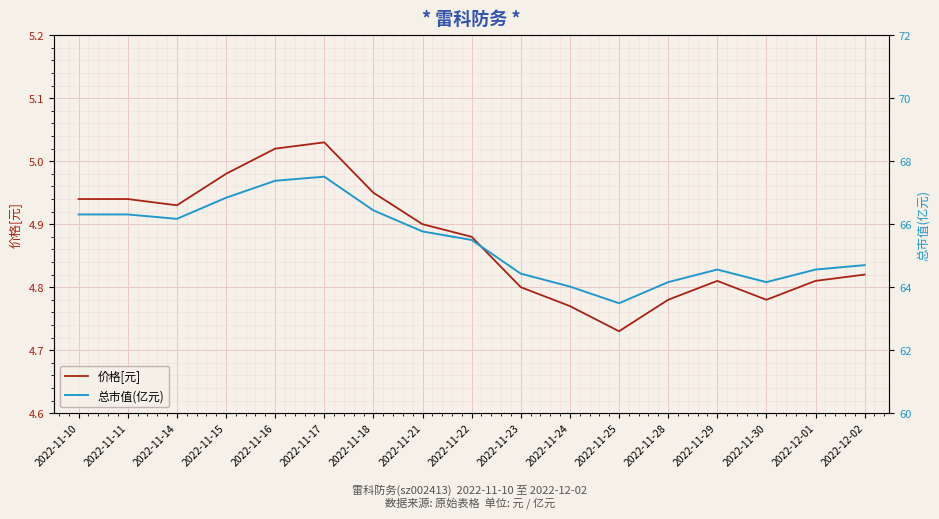

Reading right to left, transcribe all the data shown in this chart.

价格[元]: 4.8	4.8	4.8	4.8	4.8	4.7	4.8	4.8	4.9	4.9	5.0	5.0	5.0	5.0	4.9	4.9	4.9
总市值(亿元): 64.7	64.6	64.2	64.6	64.2	63.5	64.0	64.4	65.5	65.8	66.4	67.5	67.4	66.8	66.2	66.3	66.3